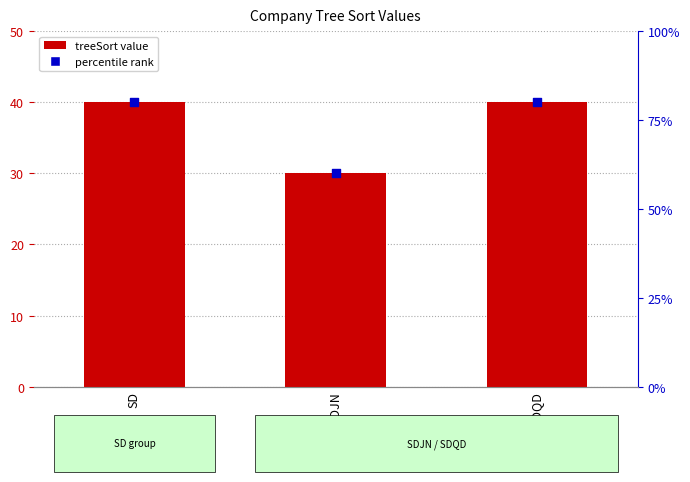

What are all the series names shown in the legend?

treeSort, percentile rank